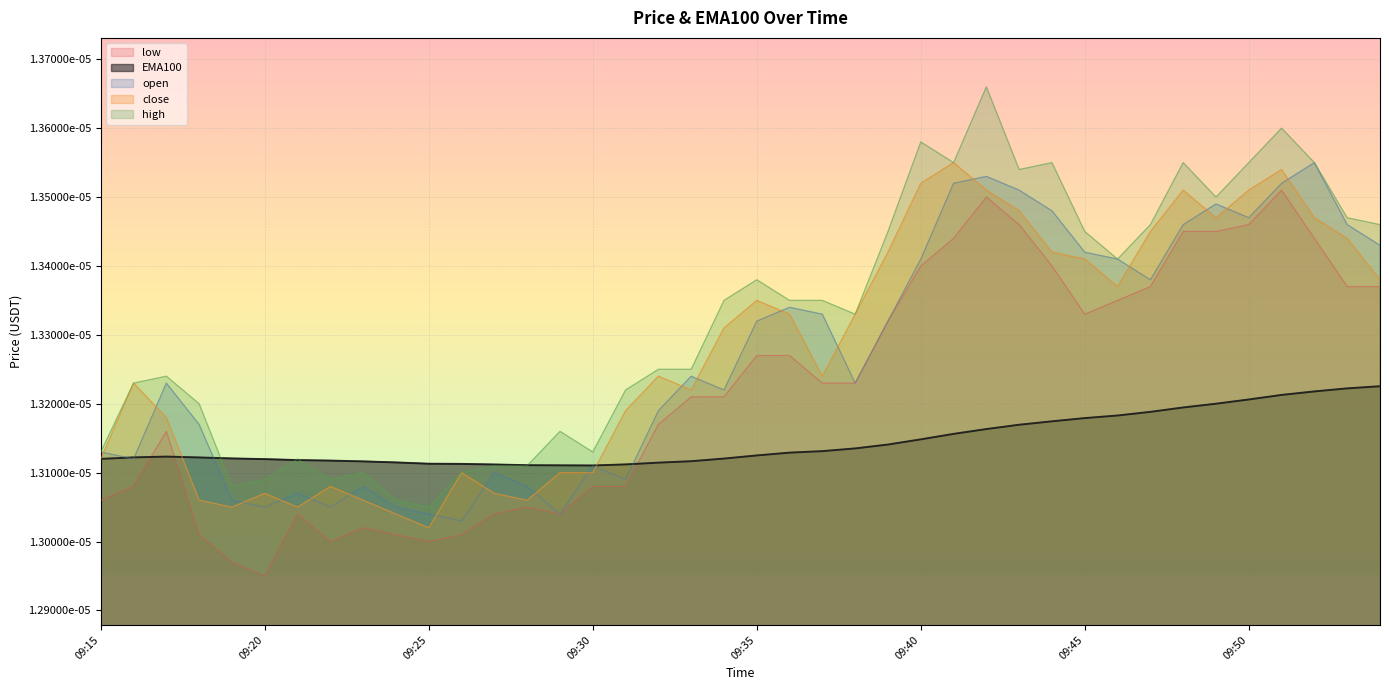

List the labels in order of open value, largest first.

2021-10-05 09:52:00, 2021-10-05 09:42:00, 2021-10-05 09:41:00, 2021-10-05 09:51:00, 2021-10-05 09:43:00, 2021-10-05 09:49:00, 2021-10-05 09:44:00, 2021-10-05 09:50:00, 2021-10-05 09:48:00, 2021-10-05 09:53:00, 2021-10-05 09:54:00, 2021-10-05 09:45:00, 2021-10-05 09:40:00, 2021-10-05 09:46:00, 2021-10-05 09:47:00, 2021-10-05 09:36:00, 2021-10-05 09:37:00, 2021-10-05 09:35:00, 2021-10-05 09:39:00, 2021-10-05 09:33:00, 2021-10-05 09:17:00, 2021-10-05 09:38:00, 2021-10-05 09:34:00, 2021-10-05 09:32:00, 2021-10-05 09:18:00, 2021-10-05 09:15:00, 2021-10-05 09:16:00, 2021-10-05 09:30:00, 2021-10-05 09:27:00, 2021-10-05 09:31:00, 2021-10-05 09:23:00, 2021-10-05 09:28:00, 2021-10-05 09:21:00, 2021-10-05 09:19:00, 2021-10-05 09:20:00, 2021-10-05 09:22:00, 2021-10-05 09:24:00, 2021-10-05 09:25:00, 2021-10-05 09:29:00, 2021-10-05 09:26:00